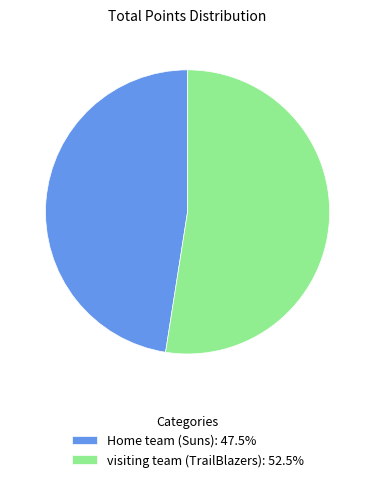

What is the ratio of the value at visiting team (TrailBlazers): 52.5% to the value at Home team (Suns): 47.5%?

1.1